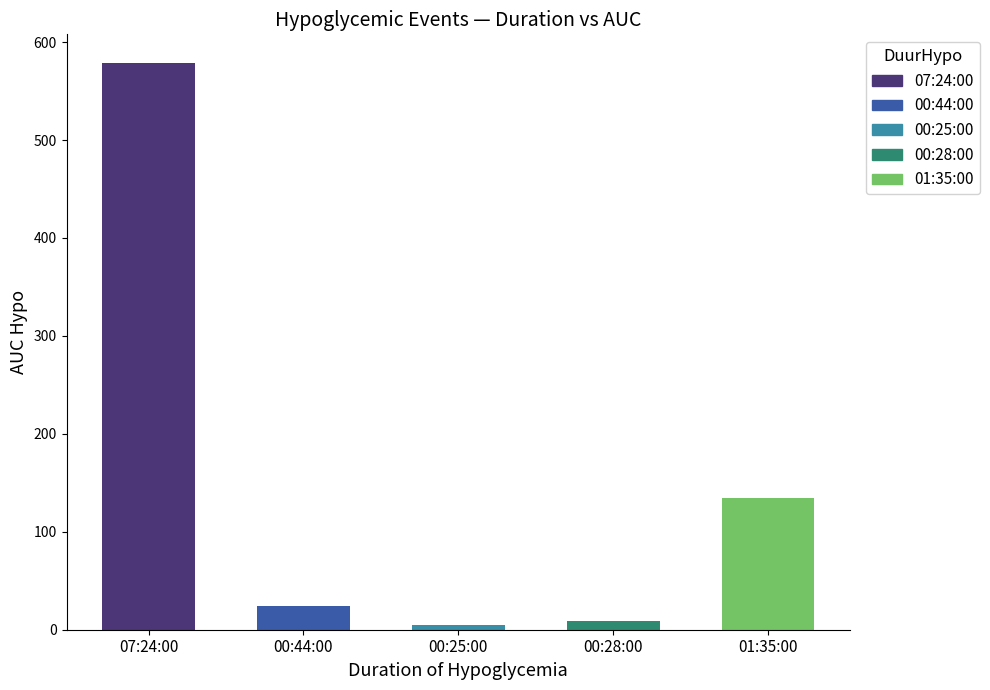

Is it true that the value at 01:35:00 is 85.9?

False